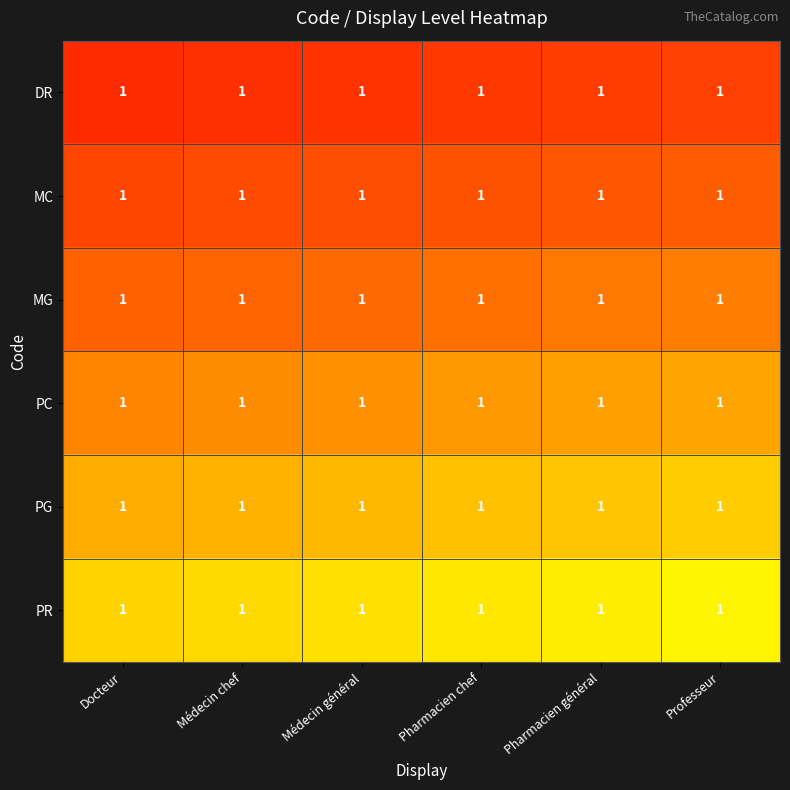

What is the smallest value displayed?

1.0